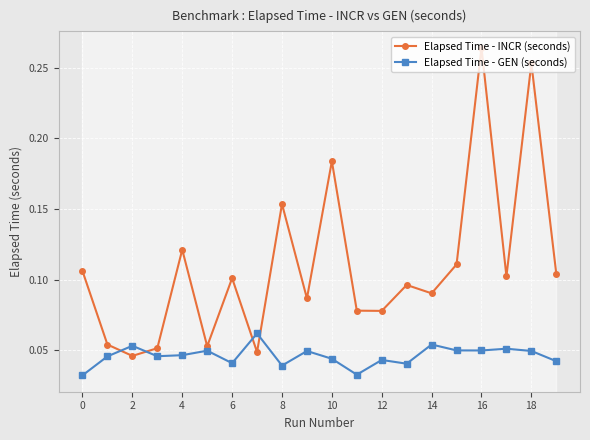

How many interior local valleys does the Elapsed Time - GEN (seconds) series have?

6